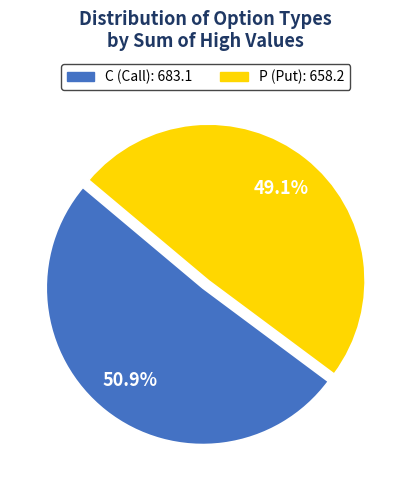

To the nearest percent, what portion does P represent?

49%